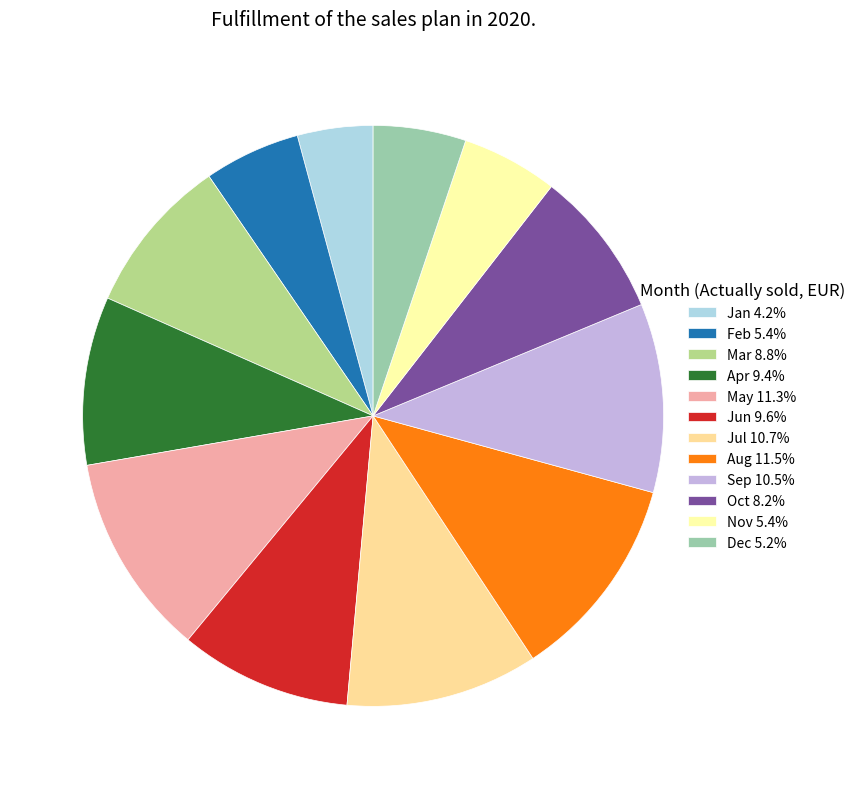

Between Oct and Jul, which is larger?

Jul